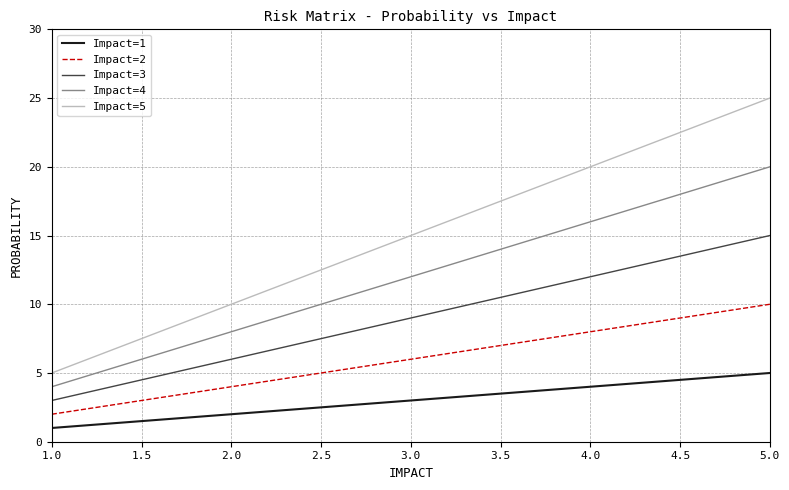

Rank the series by their average value, from highest to lowest.

Impact=5, Impact=4, Impact=3, Impact=2, Impact=1